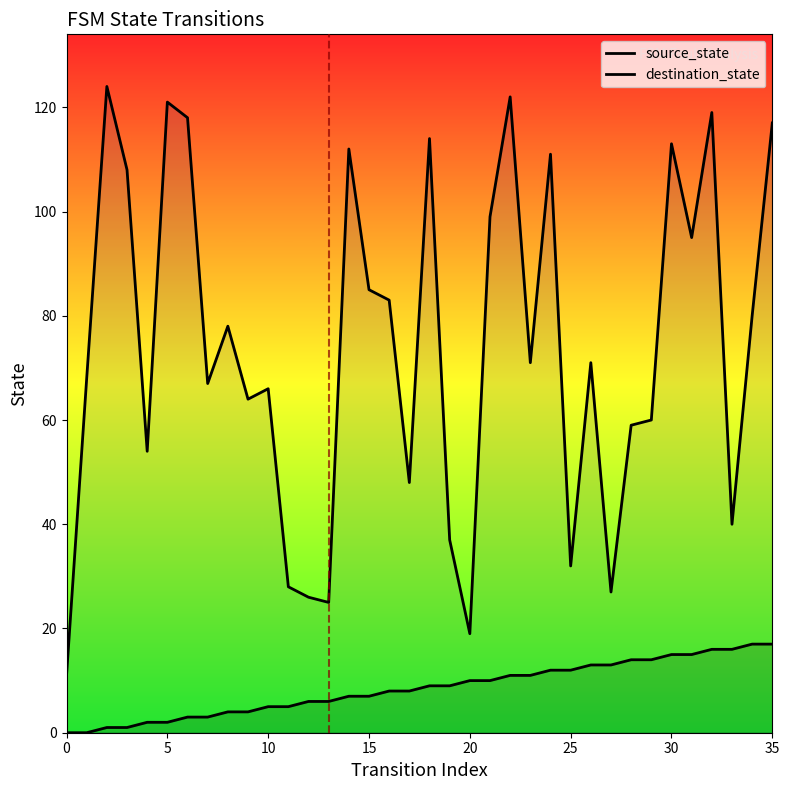

What is the difference between the maximum and second lowest values in the destination_state series?

105